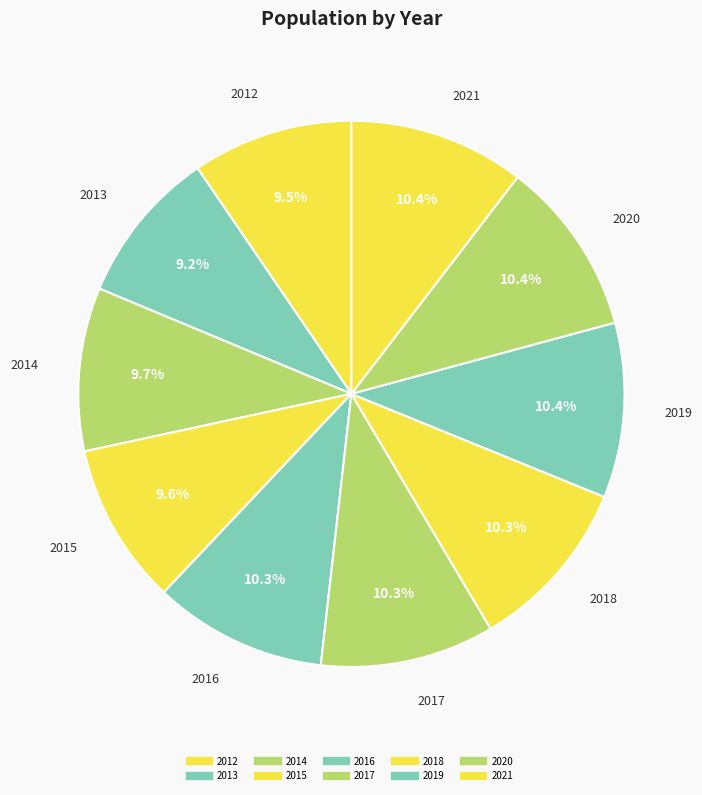

Is 2013 the majority of the pie?

No